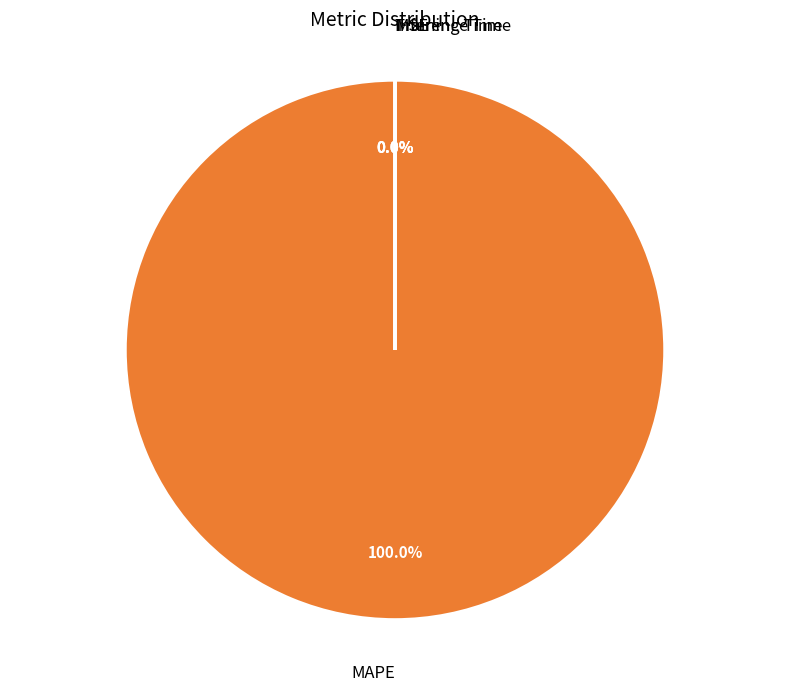

Does any single category account for the majority?

Yes